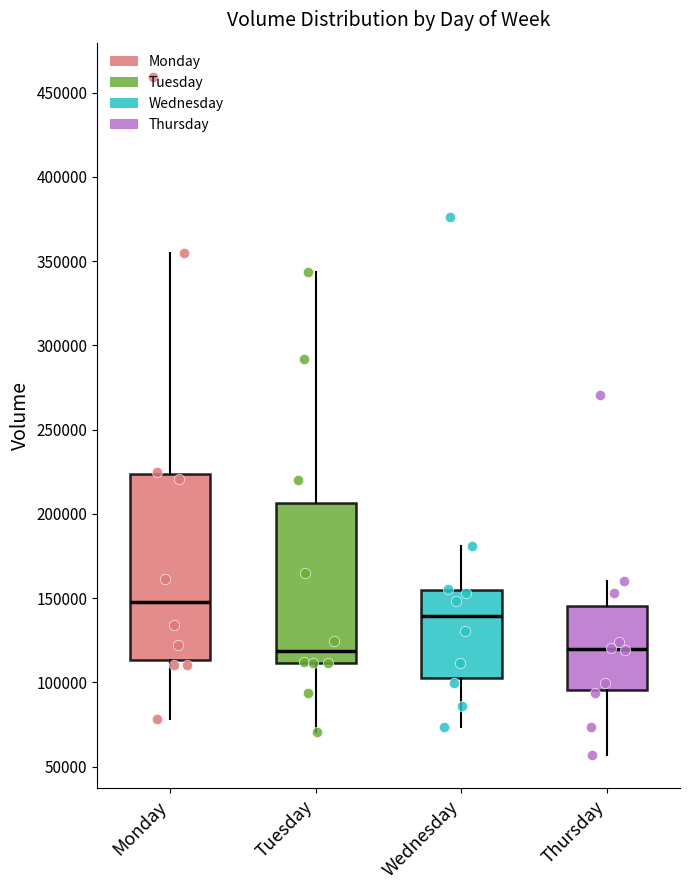

Reading left to right, transcribe this box plot: for each box, give where its median line is, the range the box spans, and where its two whiskers end, as read against the y-axis. The values are not printed on the chart, so give them approximately, as read against the axis.

Monday: median 150000, box 115000 to 225000, whiskers 80000 to 355000
Tuesday: median 120000, box 110000 to 205000, whiskers 70000 to 345000
Wednesday: median 140000, box 105000 to 155000, whiskers 75000 to 180000
Thursday: median 120000, box 95000 to 145000, whiskers 55000 to 160000